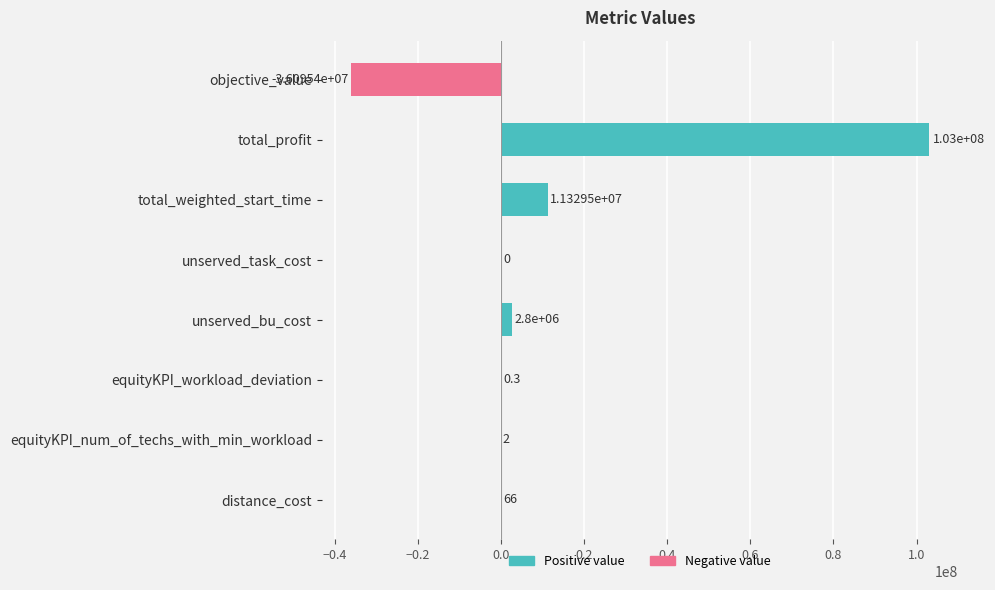

Where is the data nearest to the value 33452254?

total_weighted_start_time